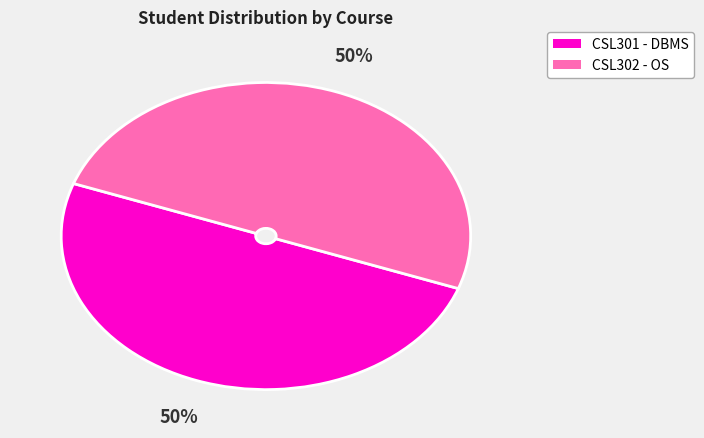

To the nearest percent, what is the average slice percentage?

50%